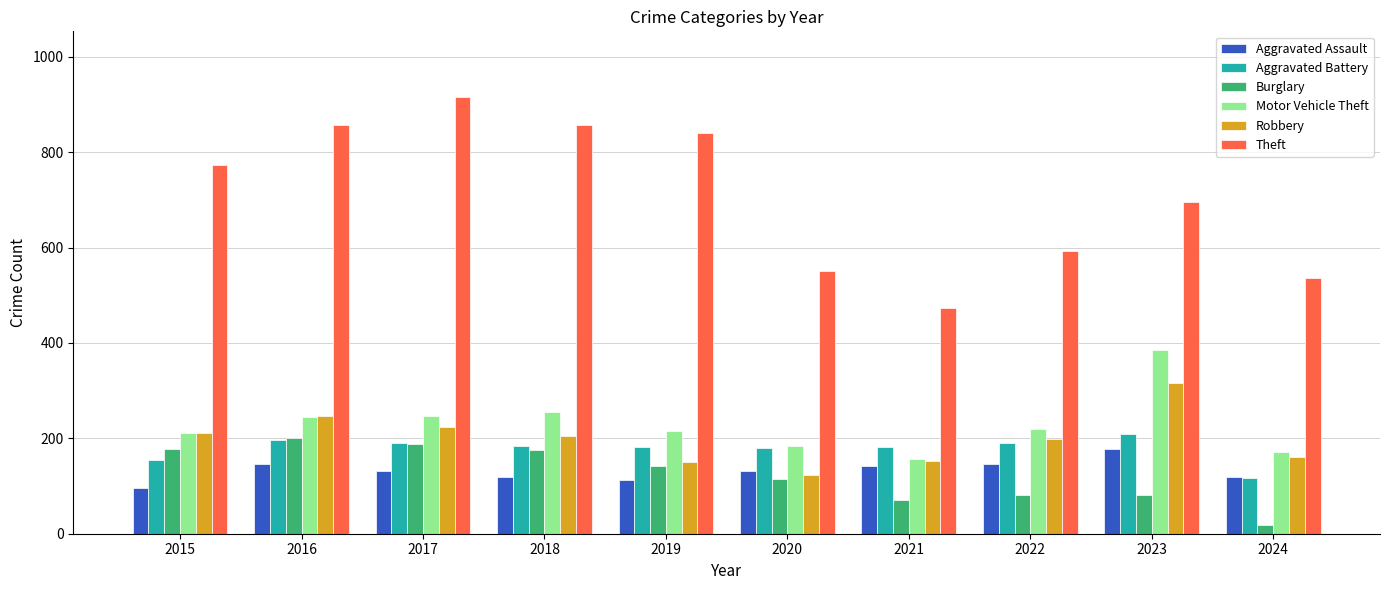

What is the difference between the Theft values at 2023 and 2022?

103